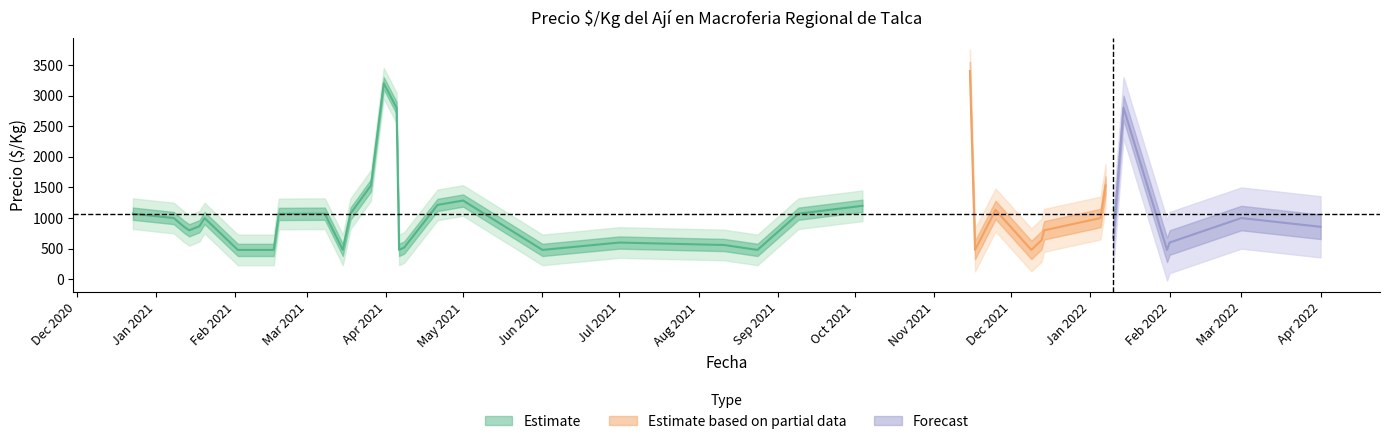

How many data points in Precio minimo are less than 867?

19